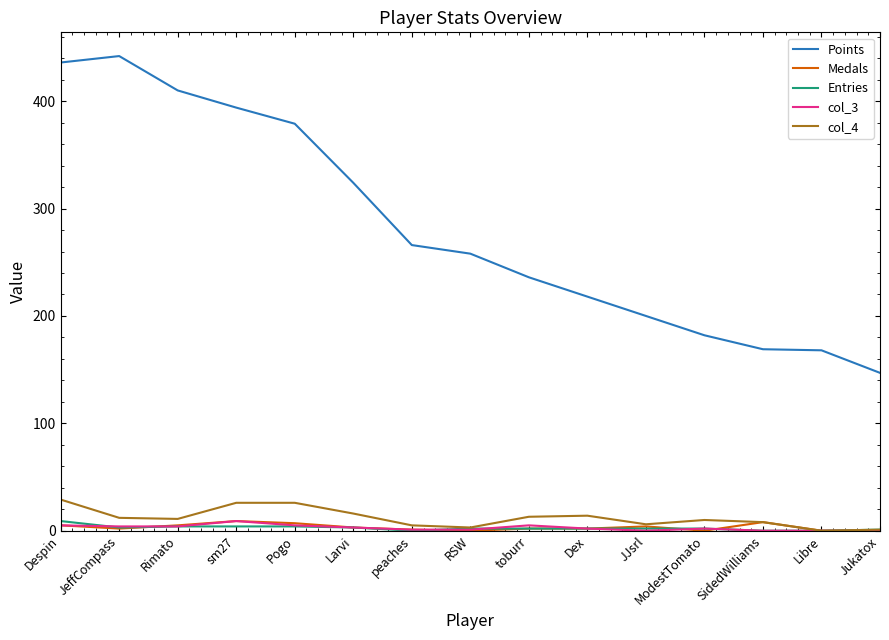

Where does the col_4 series first go above 11?

Despin